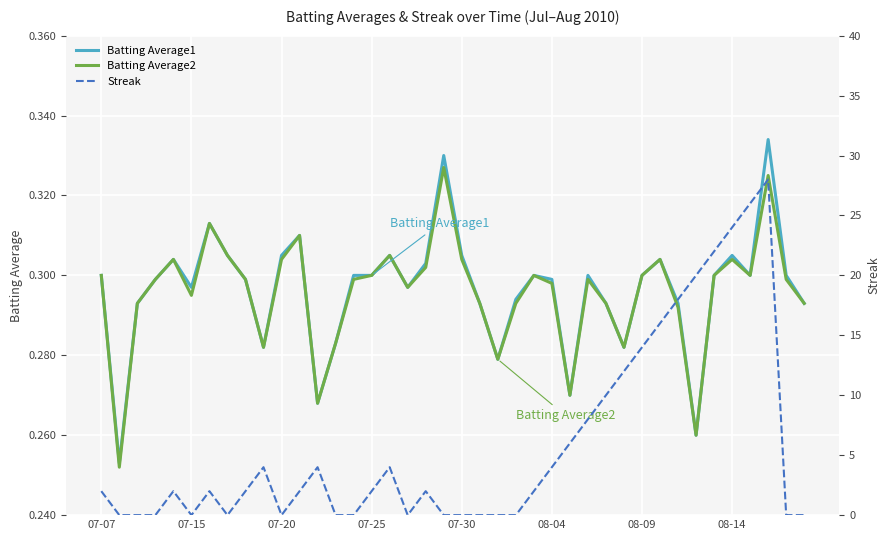

Is it true that Batting Average1 equals 0.1 at 07-30?

False